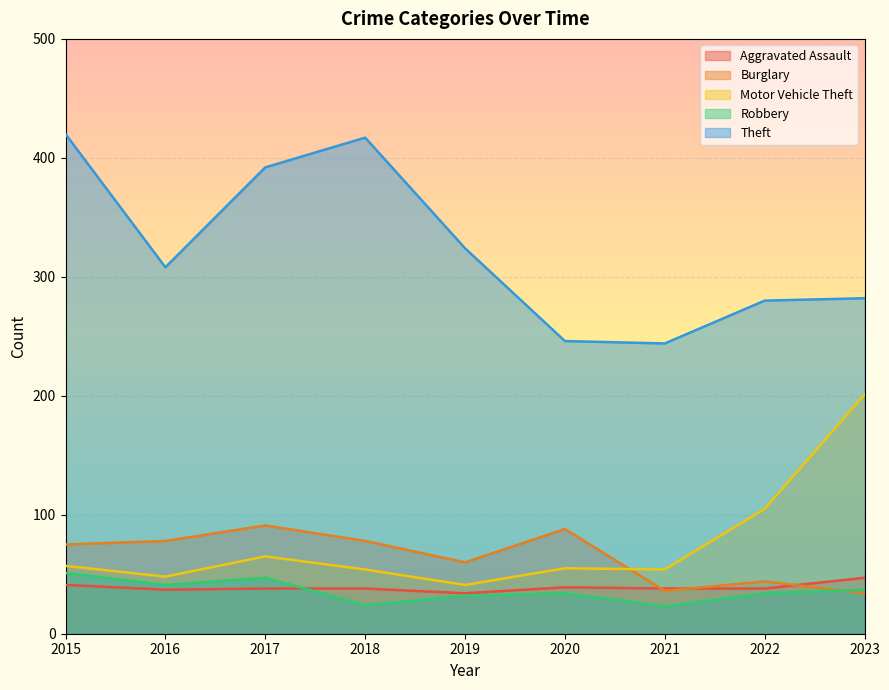

In Motor Vehicle Theft, how many points are higher than both neighbors (excluding endpoints)?

2